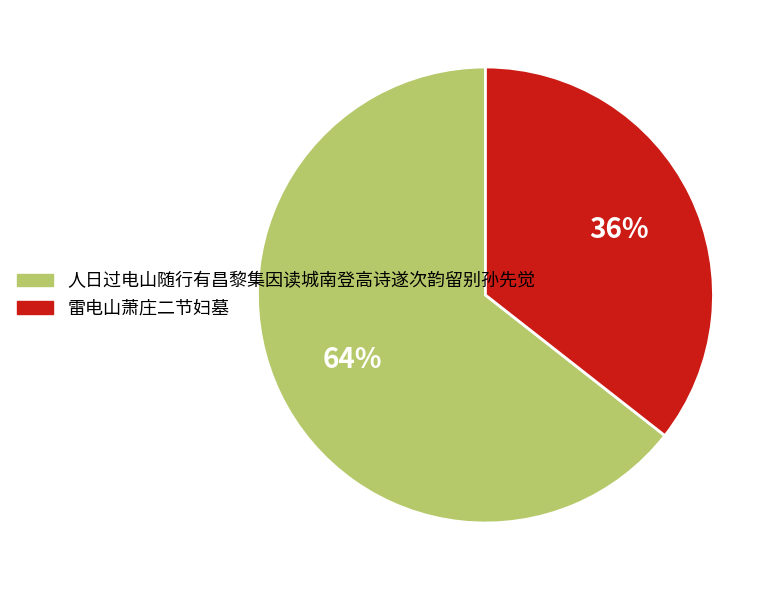

To the nearest percent, what portion does 人日过电山随行有昌黎集因读城南登高诗遂次韵留别孙先觉 represent?

64%